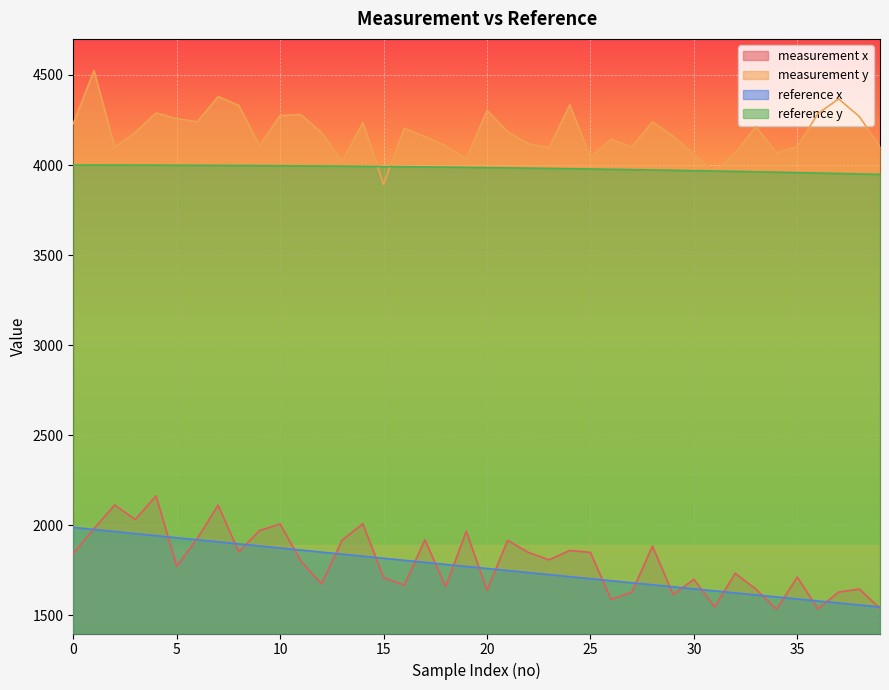

True or false: measurement x and measurement y cross at least once.

False